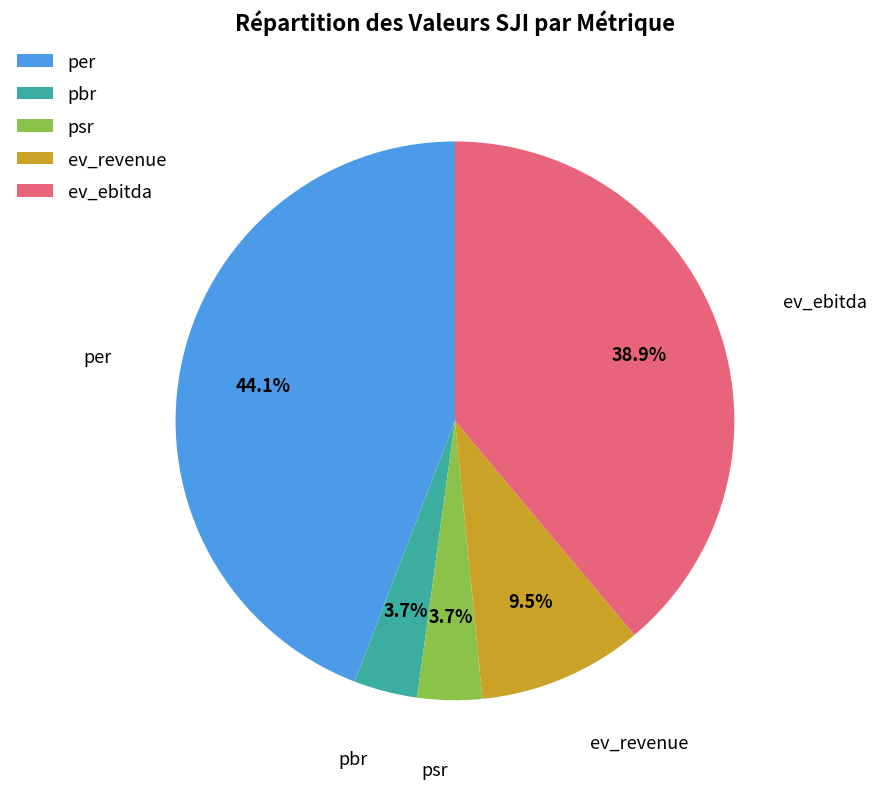

Is per the majority of the pie?

No